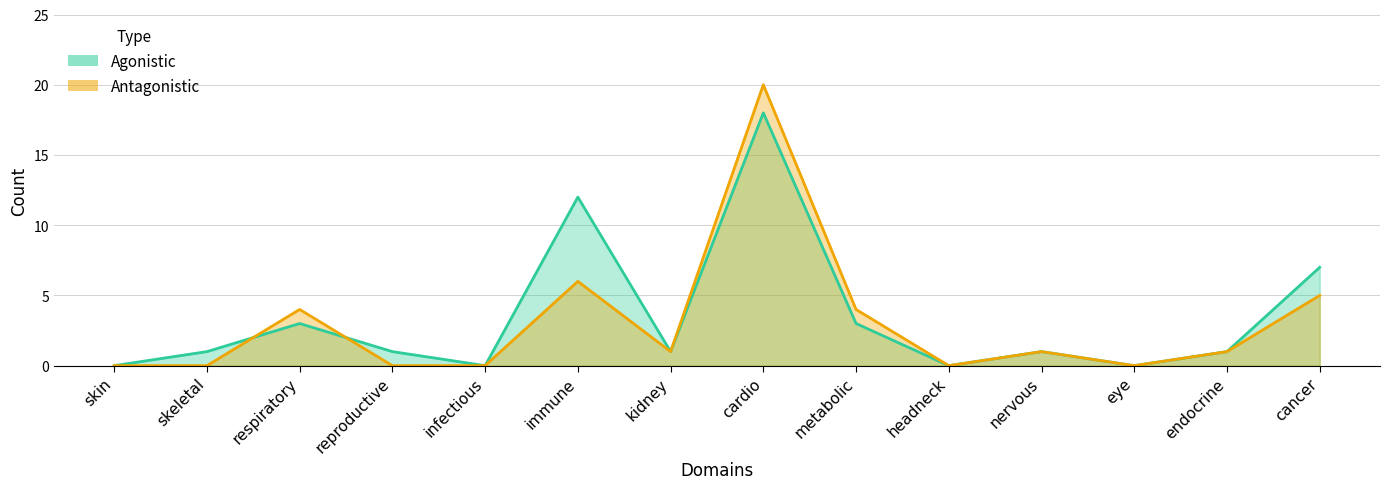

Reading left to right, transcribe all the data shown in this chart.

Agonistic: 0	1	3	1	0	12	1	18	3	0	1	0	1	7
Antagonistic: 0	0	4	0	0	6	1	20	4	0	1	0	1	5